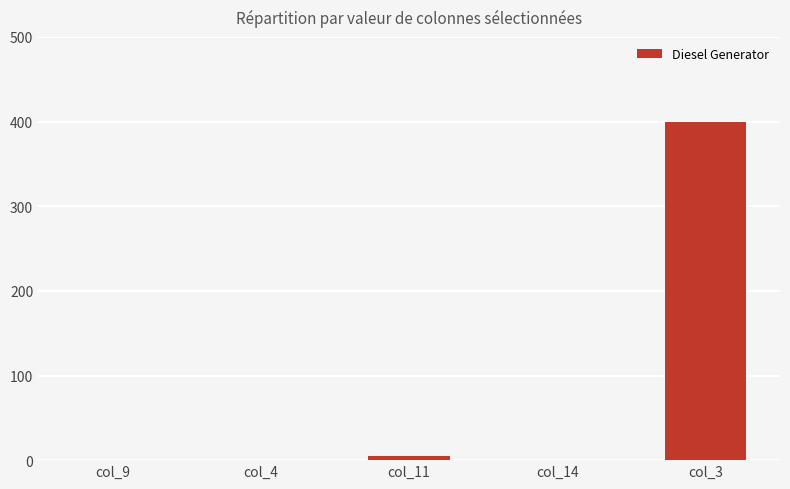

Is it true that the value at col_14 is -162?

False